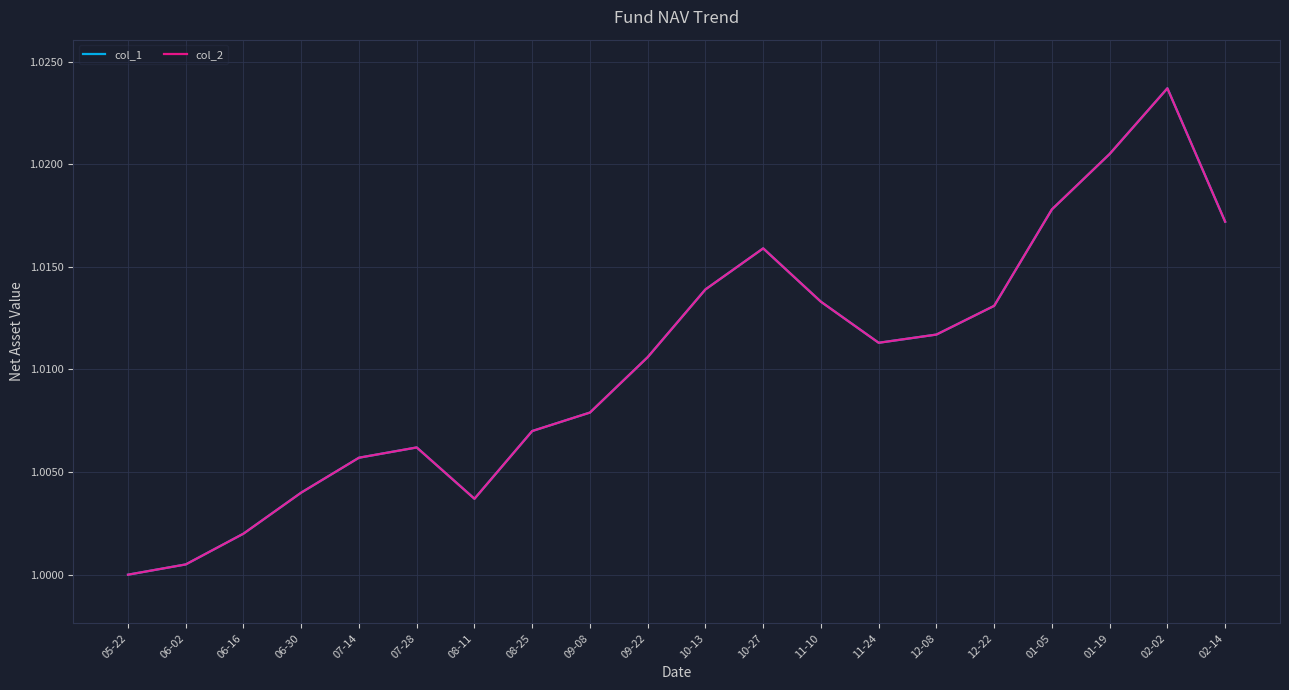

How many interior local peaks does the col_1 series have?

3